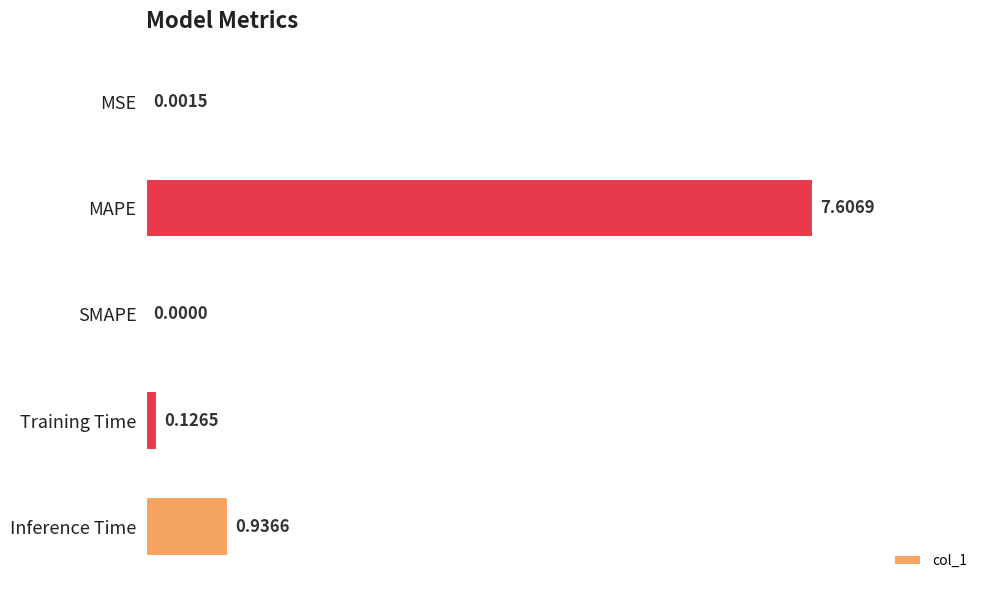

What is the sum of all values?

8.7